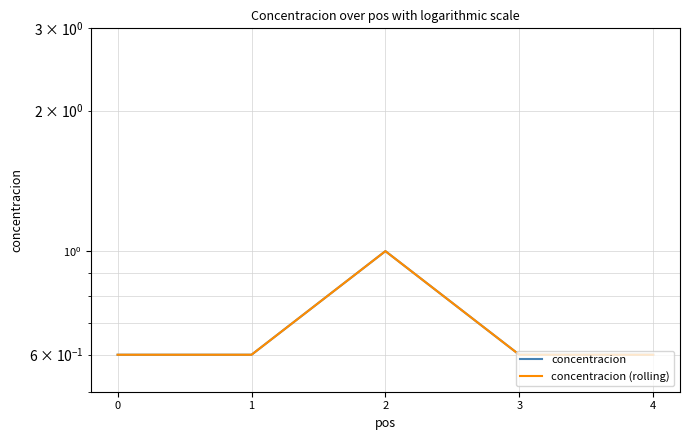

True or false: concentracion (rolling) and concentracion intersect in this chart.

False